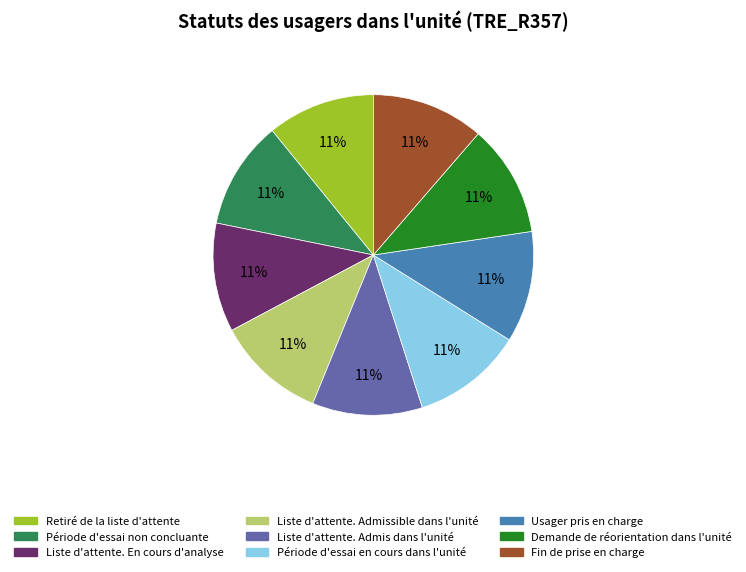

Approximately how many times larger is the value at Usager pris en charge compared to Retiré de la liste d'attente?

1.0